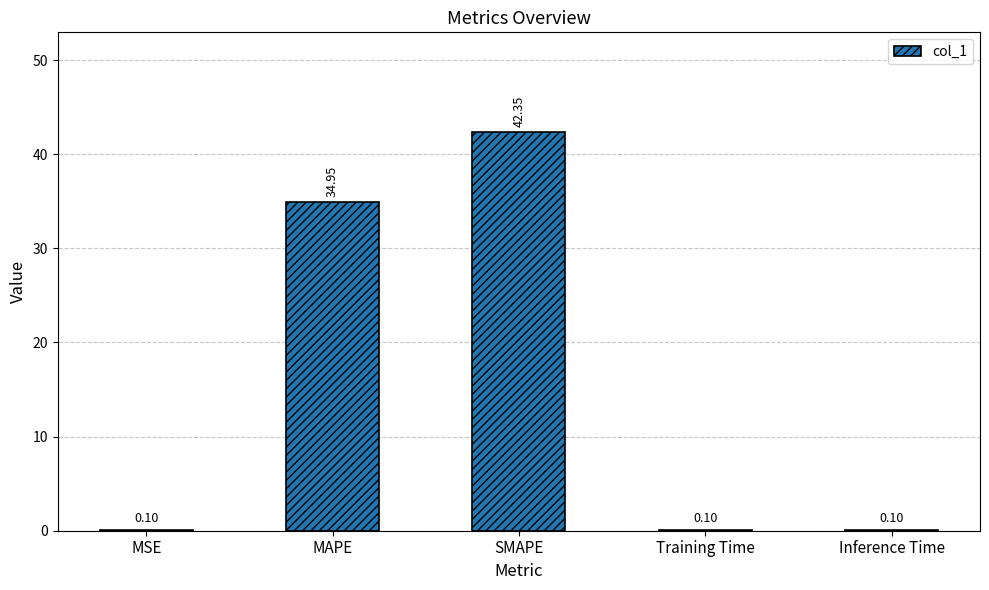

What is the sum of all values?

77.6